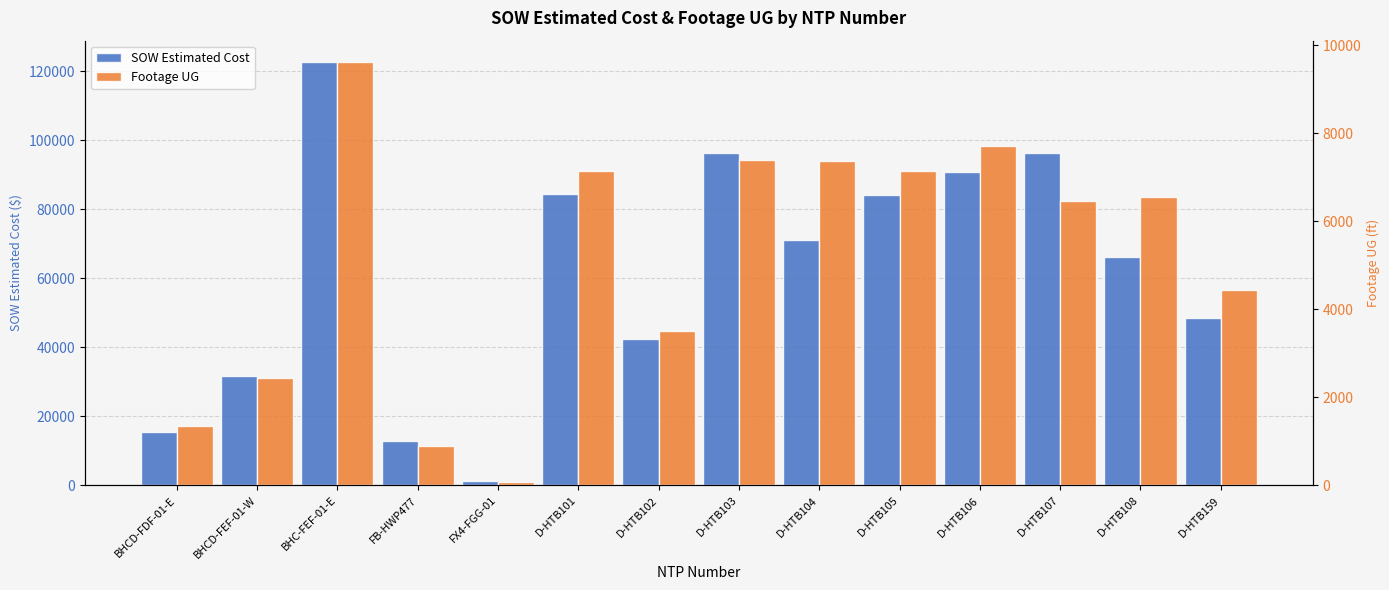

At which category is the sum across all series the highest?

BHC-FEF-01-E